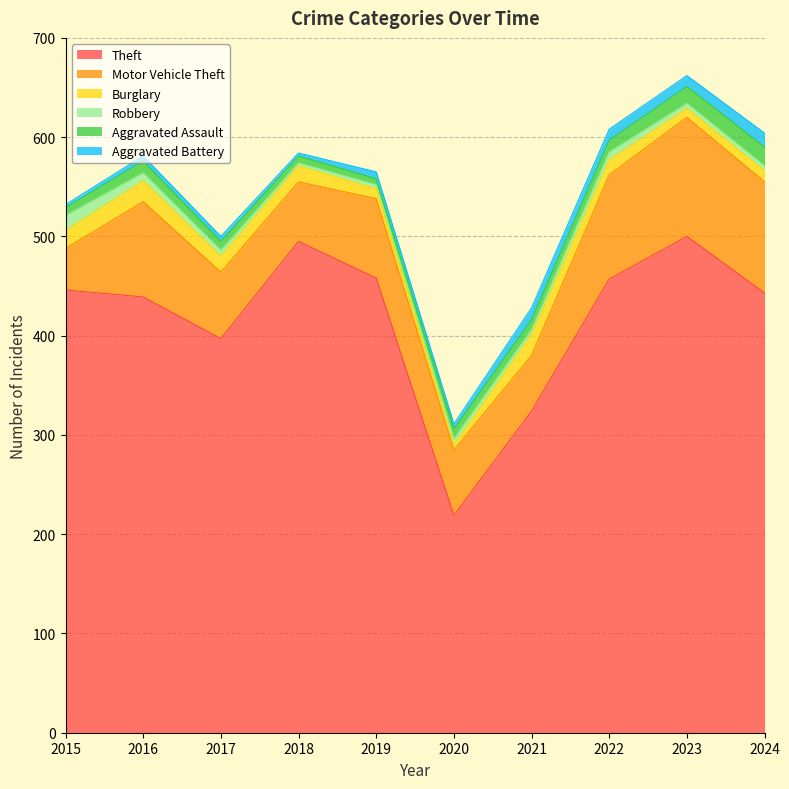

What is the approximate value of Robbery at 2016?

8